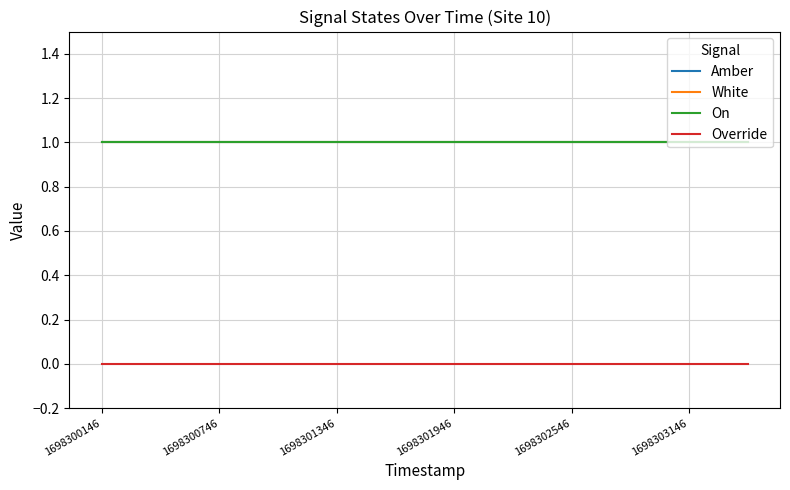

Which series has the largest total across all categories?

Amber